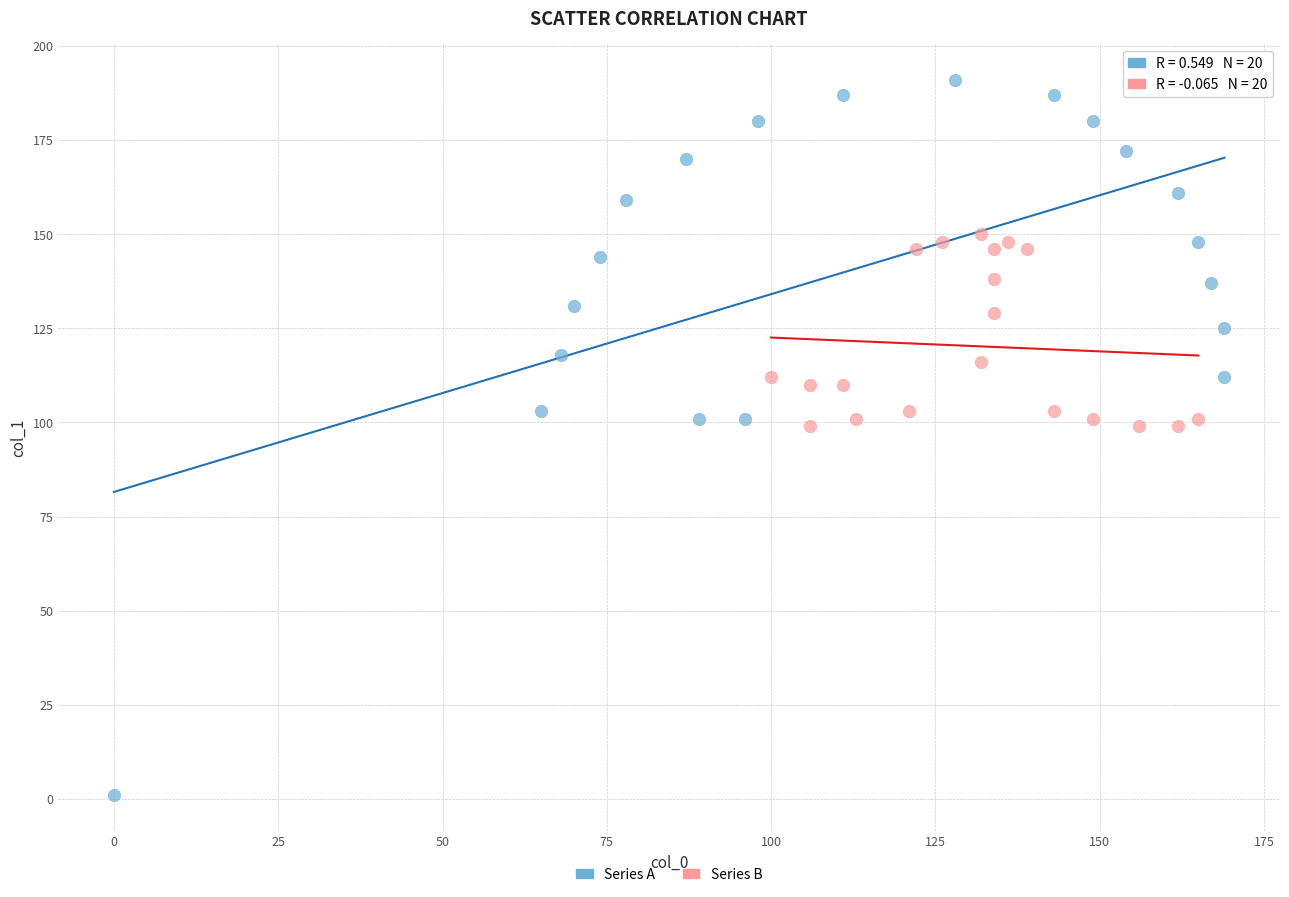

What are all the series names shown in the legend?

Series A, Series B